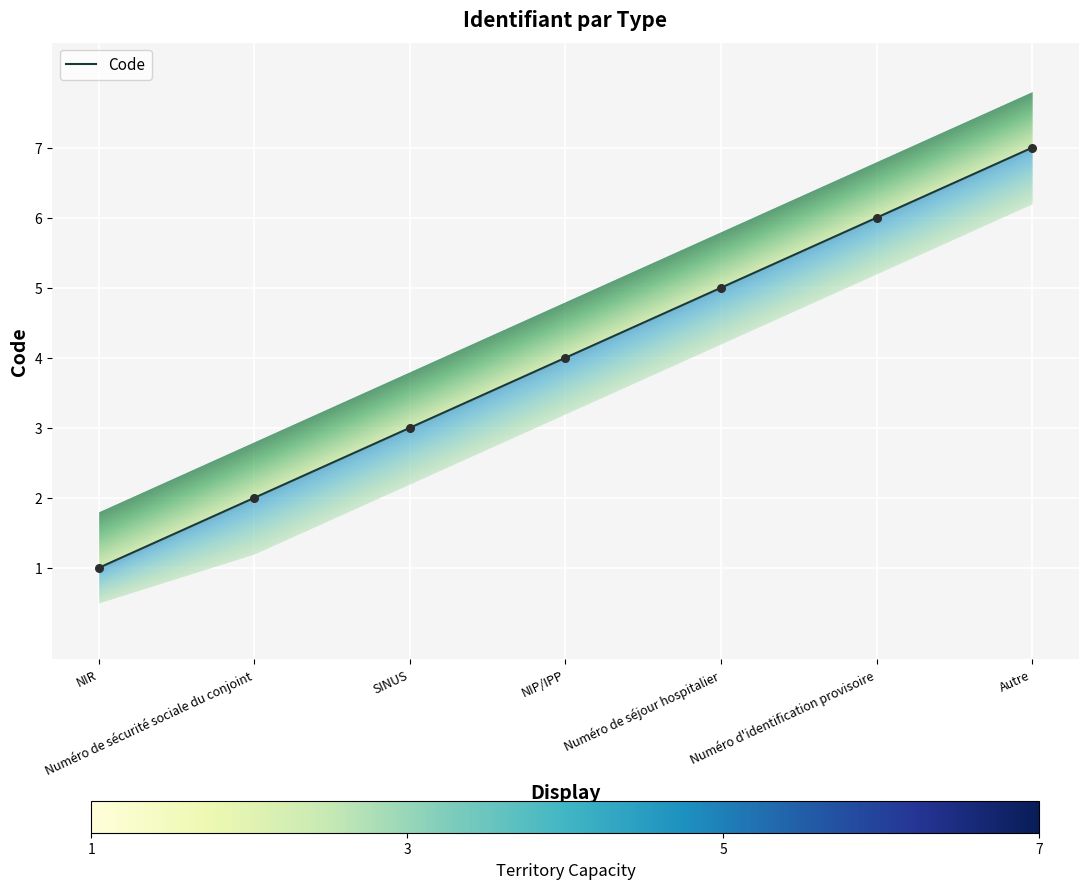

Approximately how many times larger is the value at NIP/IPP compared to SINUS?

1.3